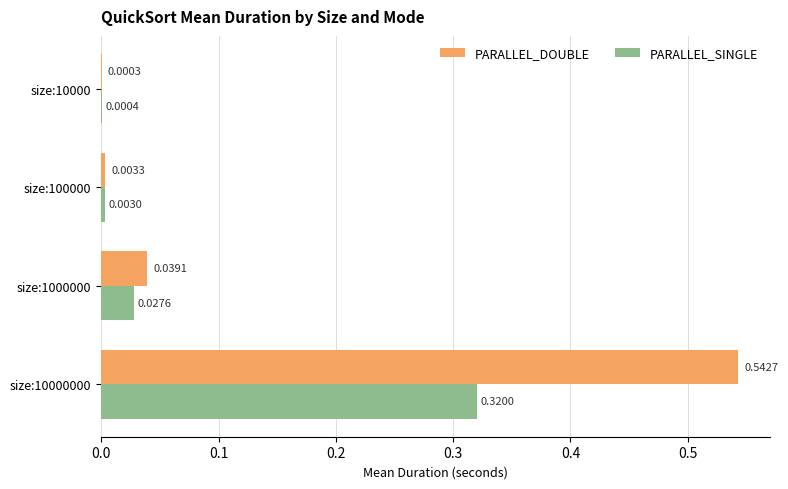

Which series has the largest total across all categories?

PARALLEL_DOUBLE